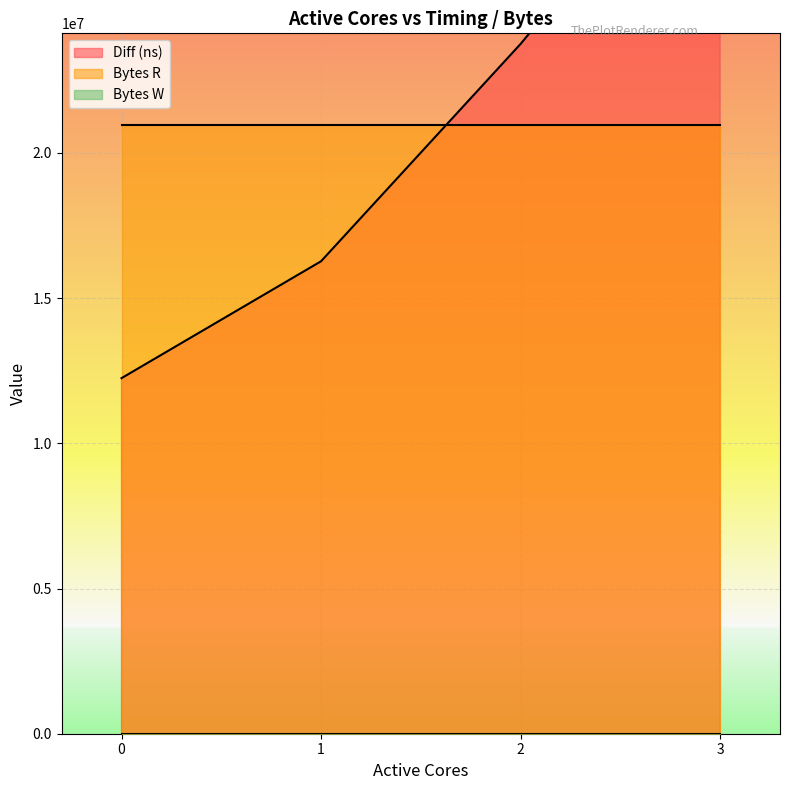

What are all the series names shown in the legend?

Diff (ns), Bytes R, Bytes W